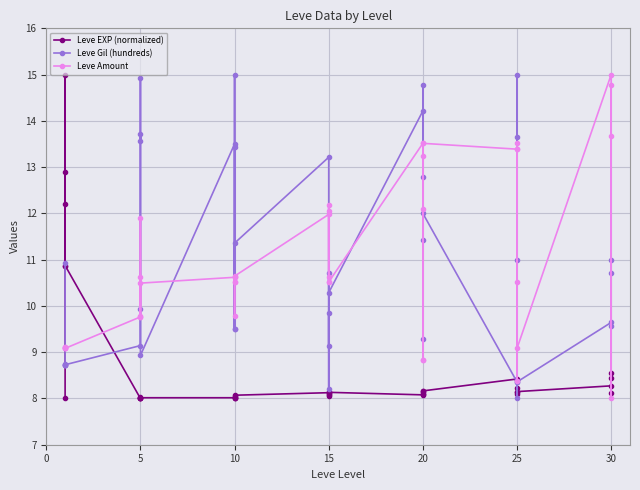

Rank the series by their maximum value, from highest to lowest.

Leve EXP (normalized), Leve Gil (hundreds), Leve Amount